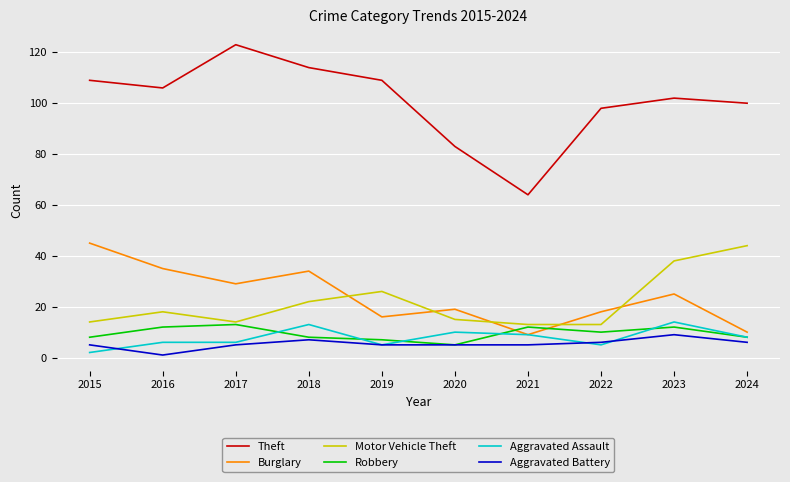

How many lines are shown in the chart?

6